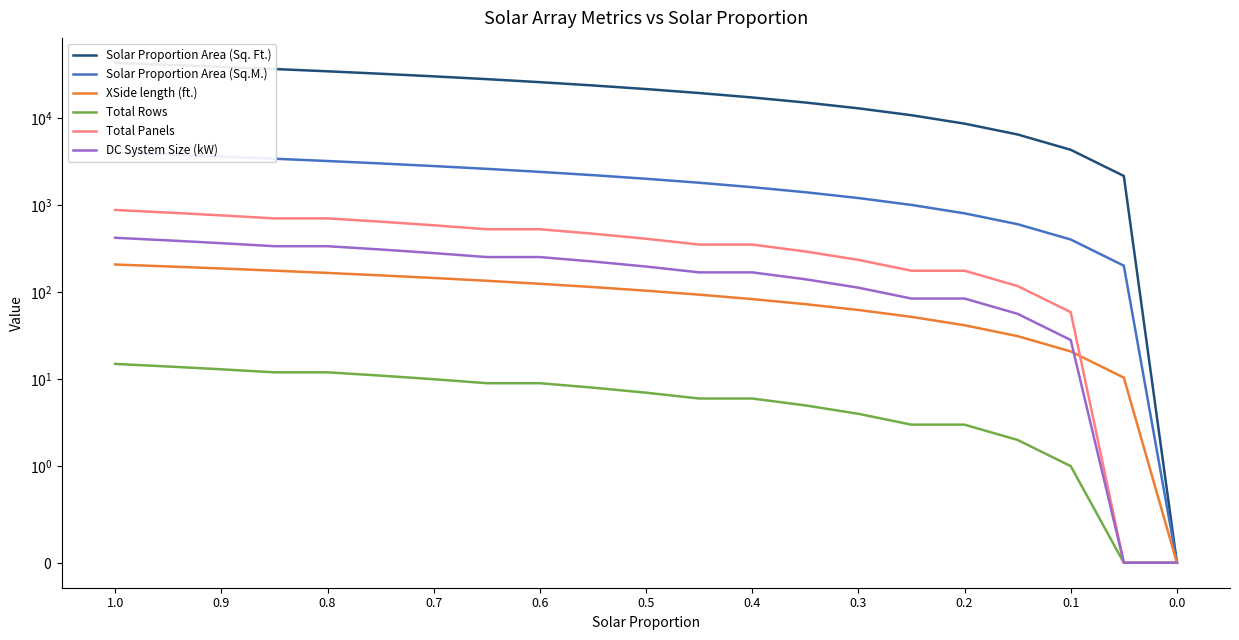

How many distinct data groups are displayed?

6